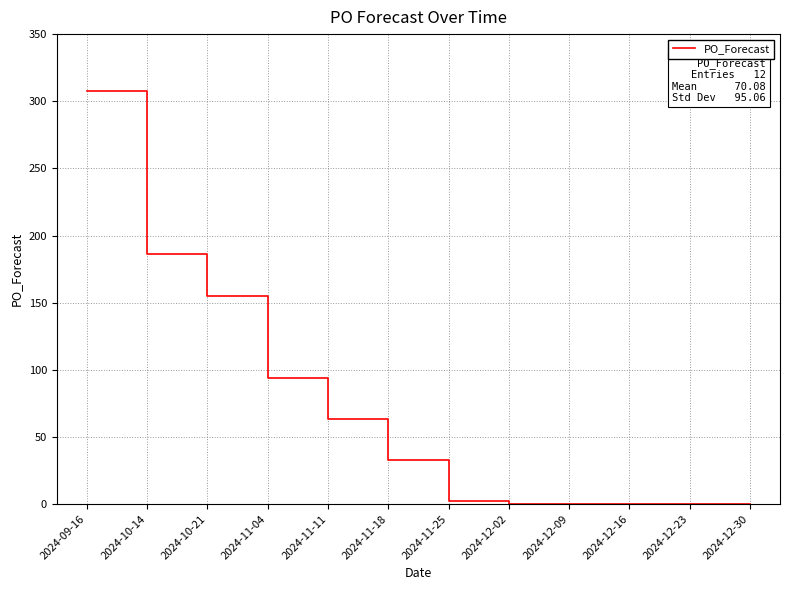

At which category does the chart reach its peak across all series?

2024-09-16